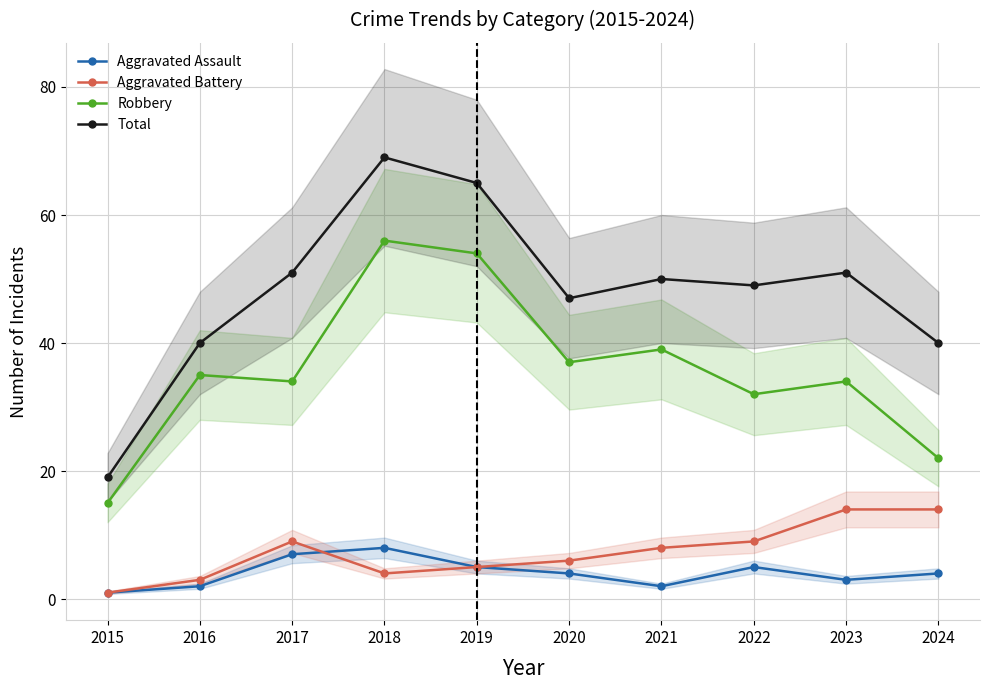

What is the lowest value of the Robbery series?

15